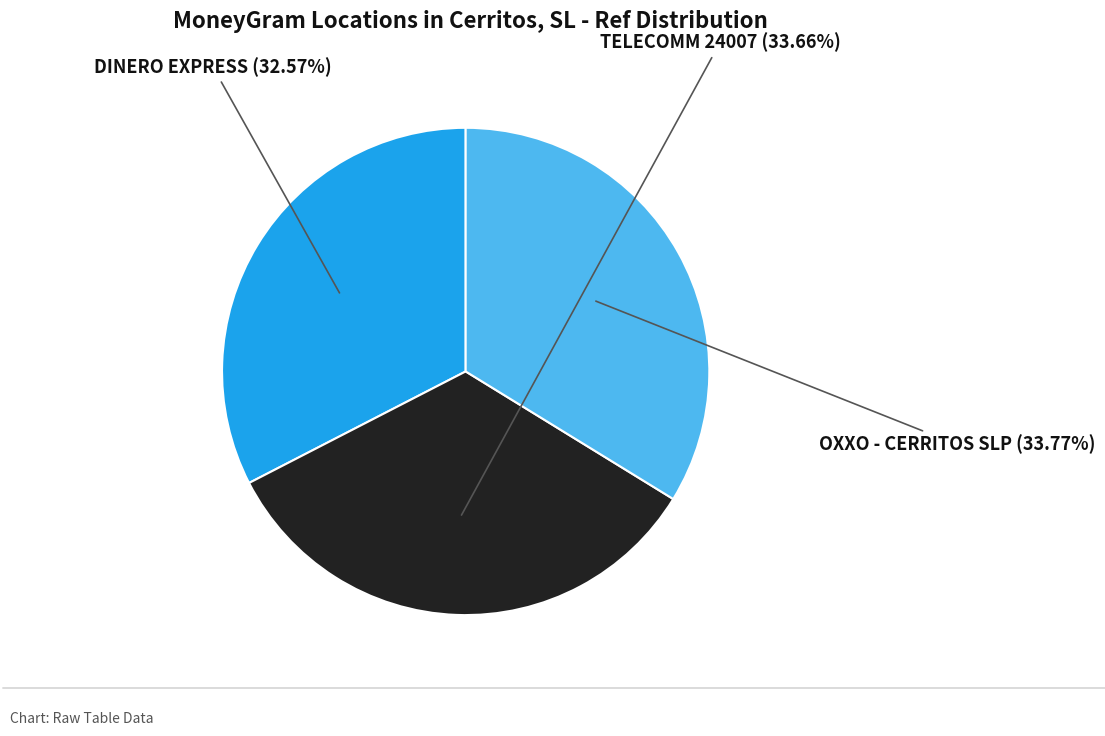

Does any single category account for the majority?

No